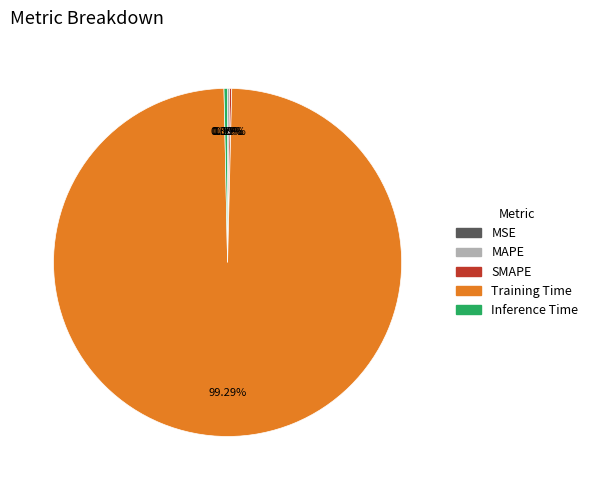

To the nearest percent, what is the difference between the largest and smallest slice percentages?

99%